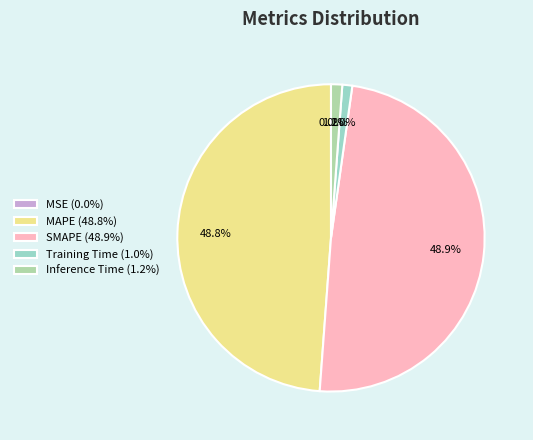

Is Inference Time (1.2%) the majority of the pie?

No